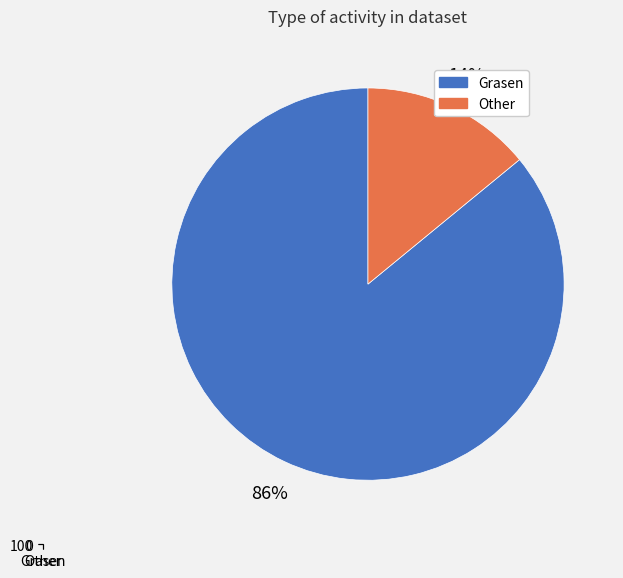

What is the total percentage of Grasen and Other?

100.0%